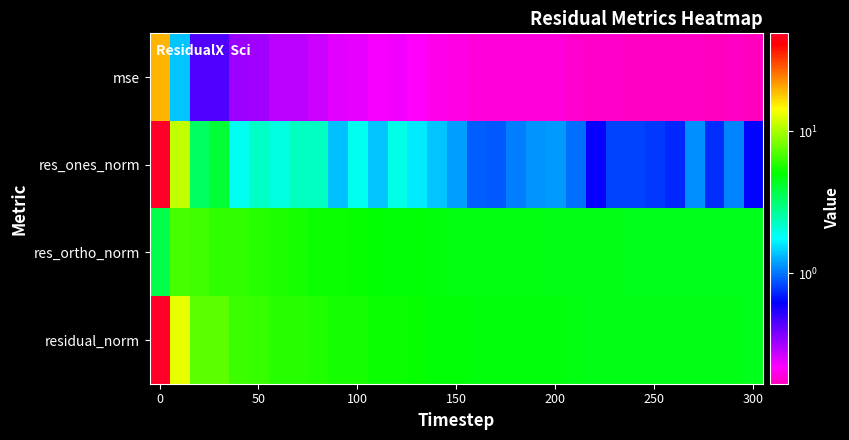

How many categories are shown in the chart?

31